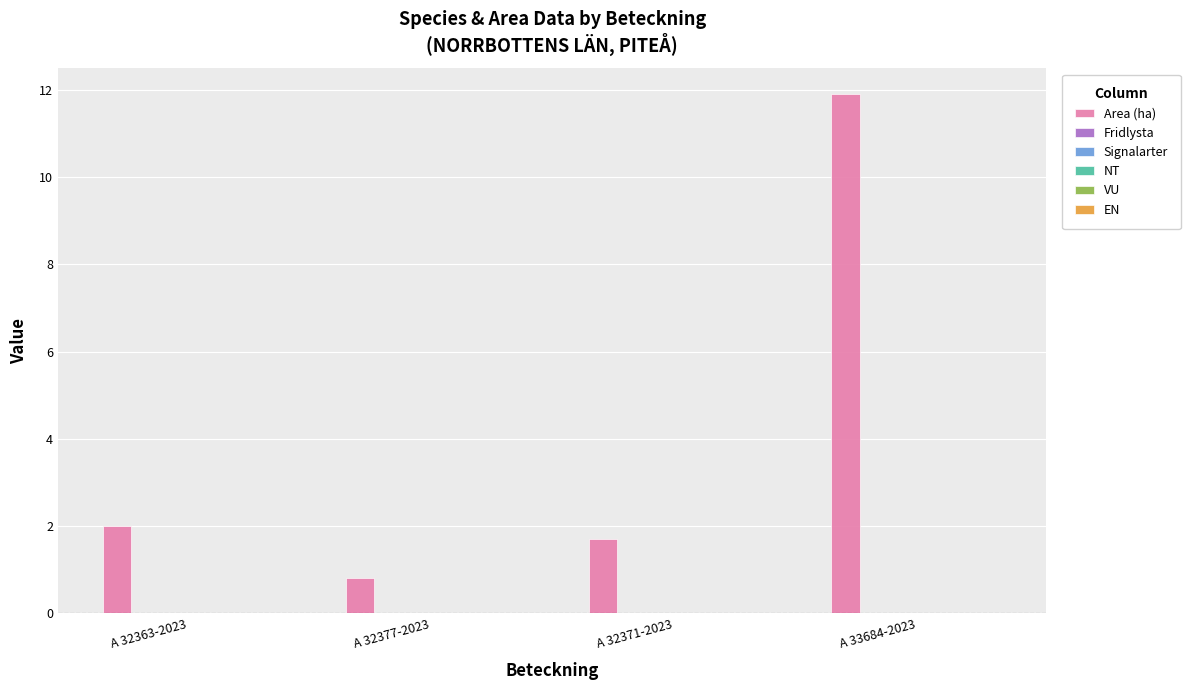

What is the value of the 3rd bar from the left?

1.7